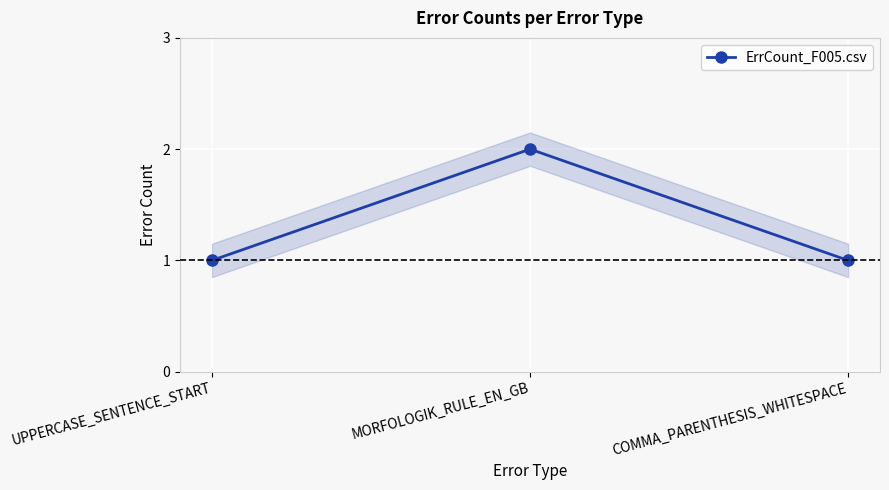

At which label is the value closest to 1?

UPPERCASE_SENTENCE_START